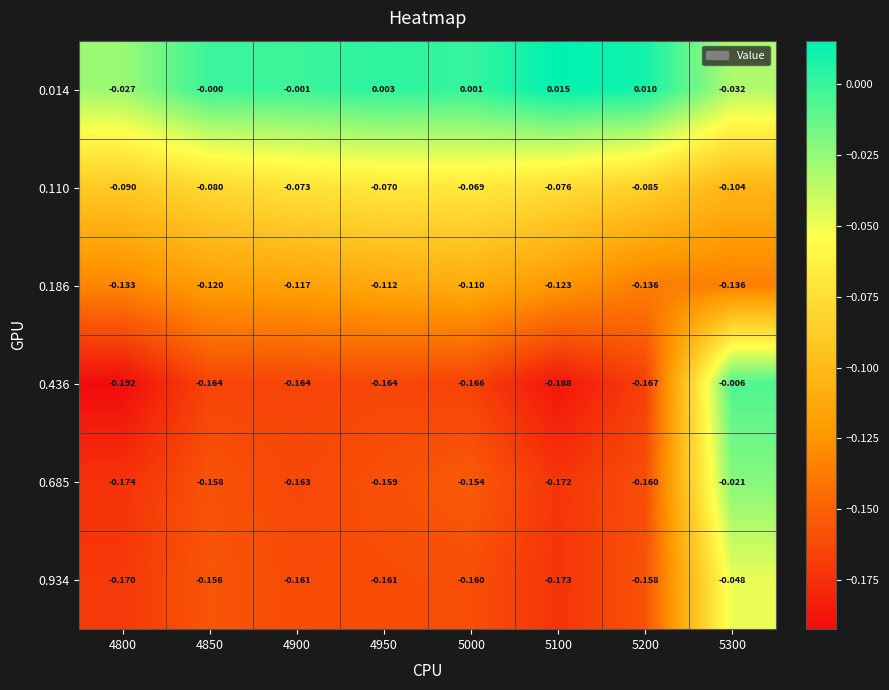

Which series has the widest spread of values?

0.436